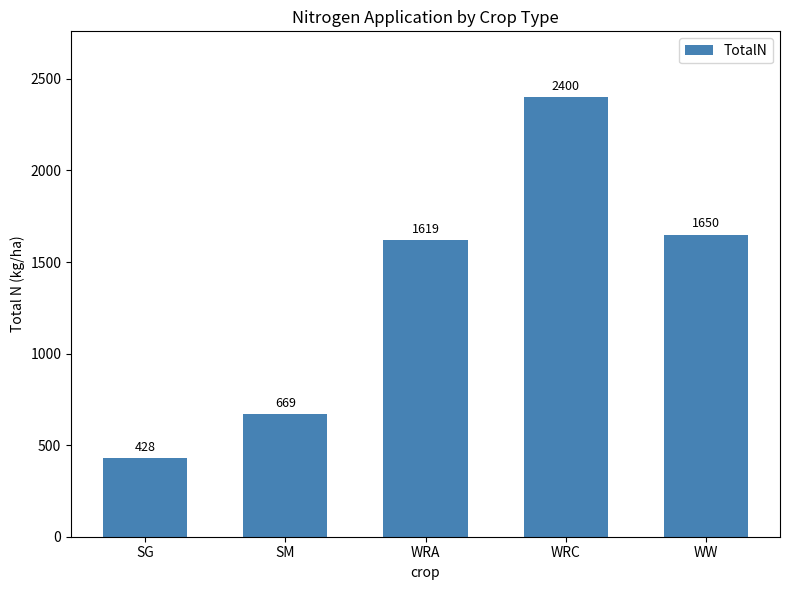

At which category does the chart reach its minimum across all series?

SG